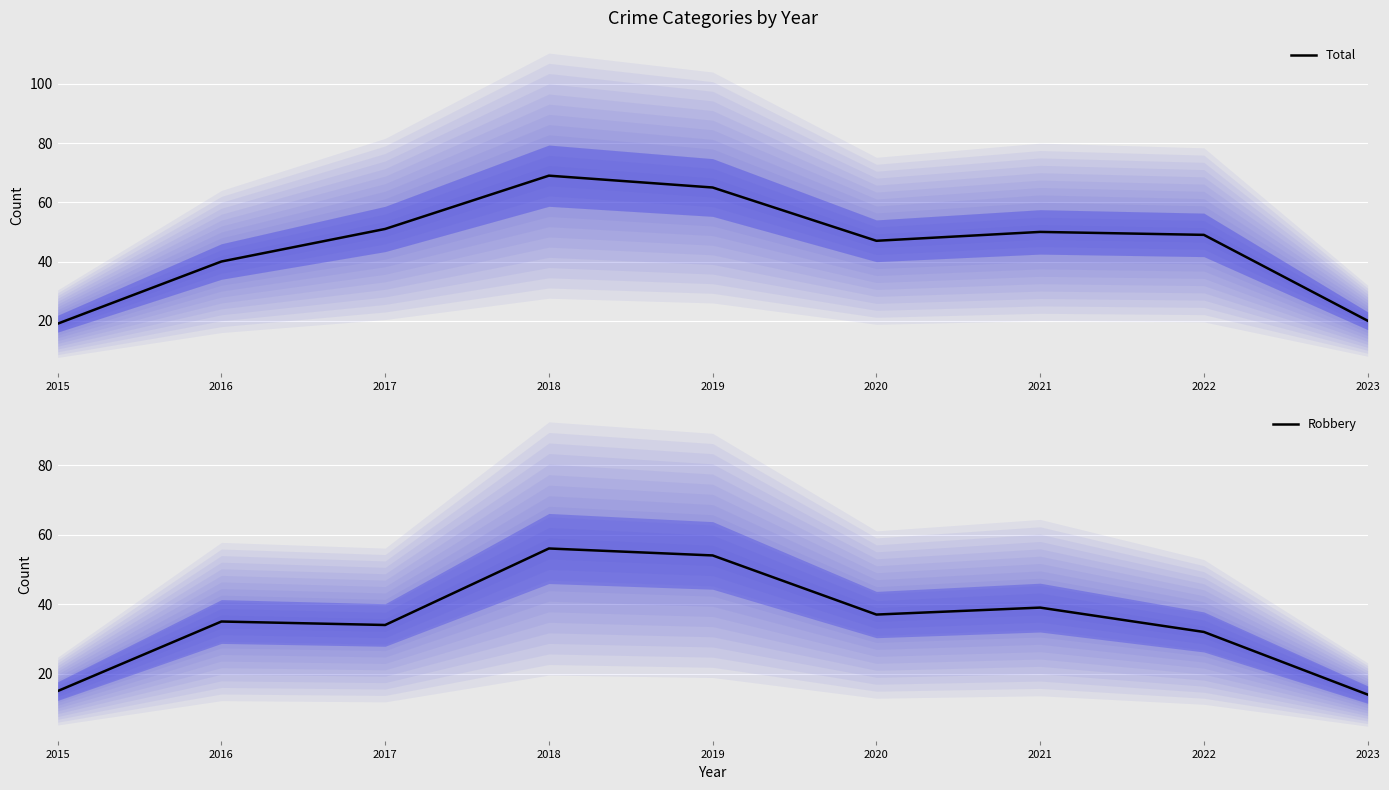

How many values in the Total series are below 49?

4